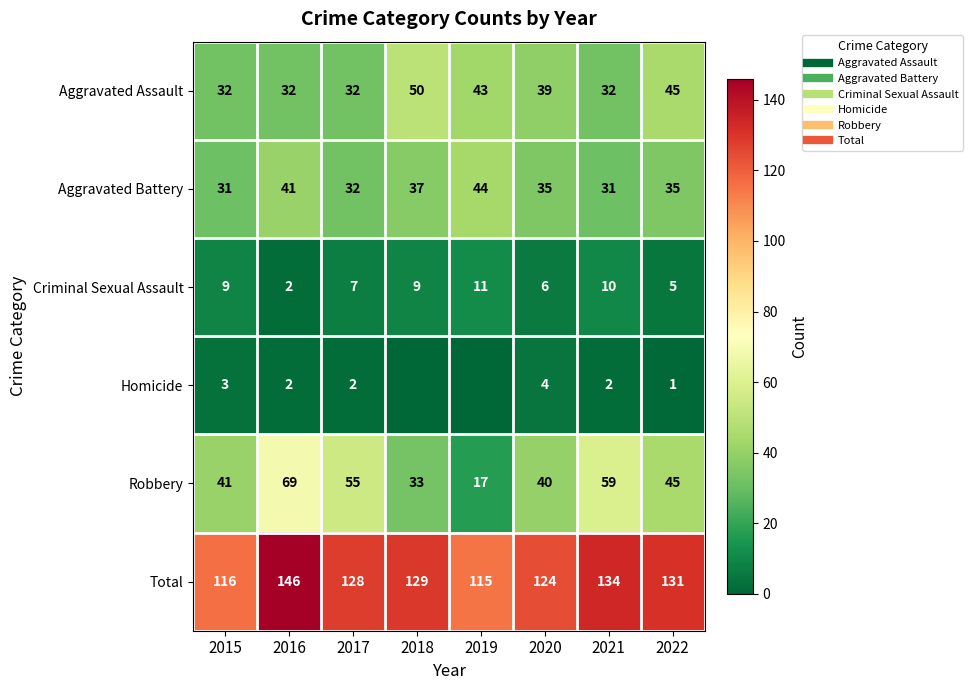

Which label corresponds to the smallest value in the chart?

2018